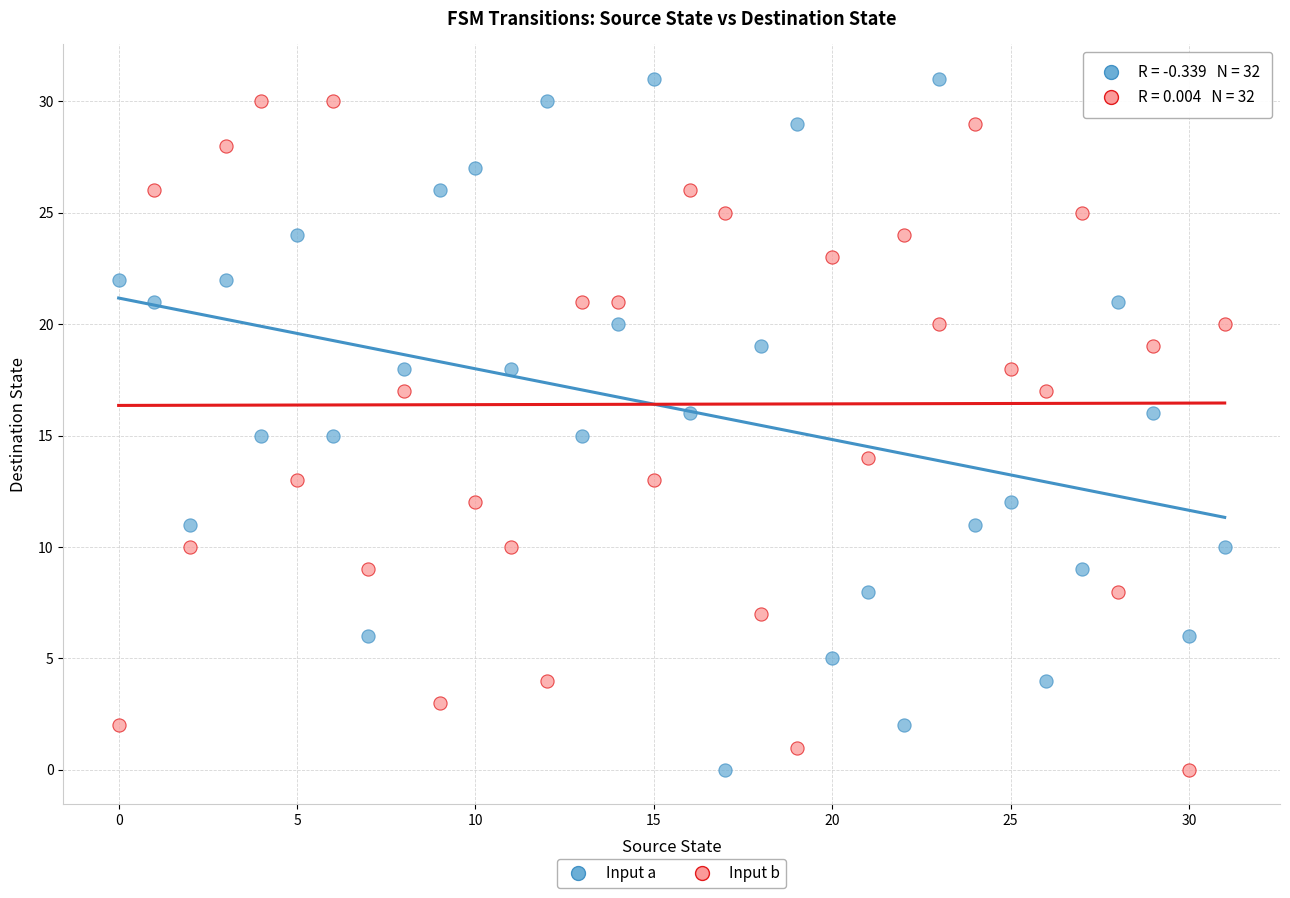

Across all data points, what is the range of Y values (max minus min)?

31